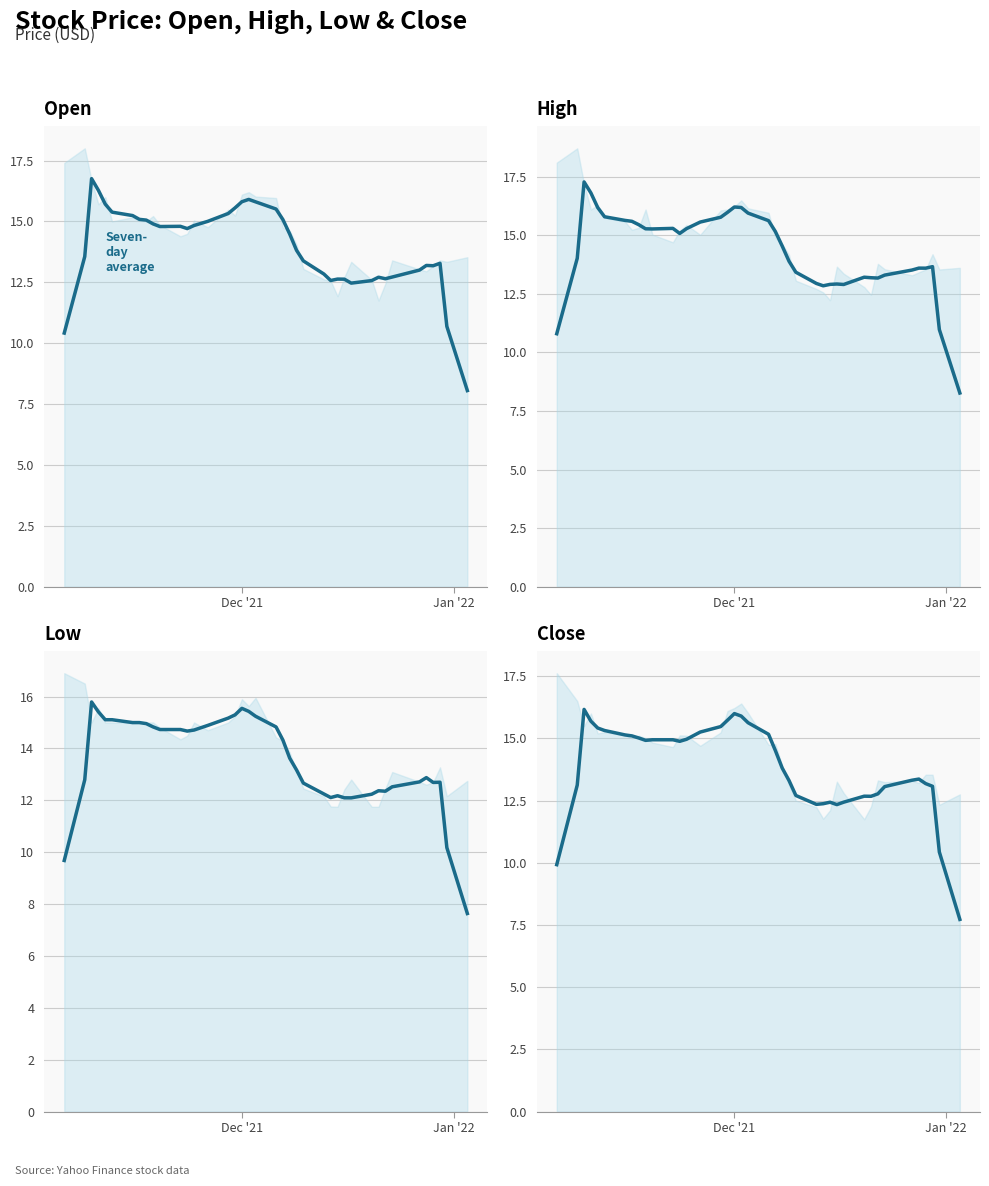

How many lines are shown in the chart?

4